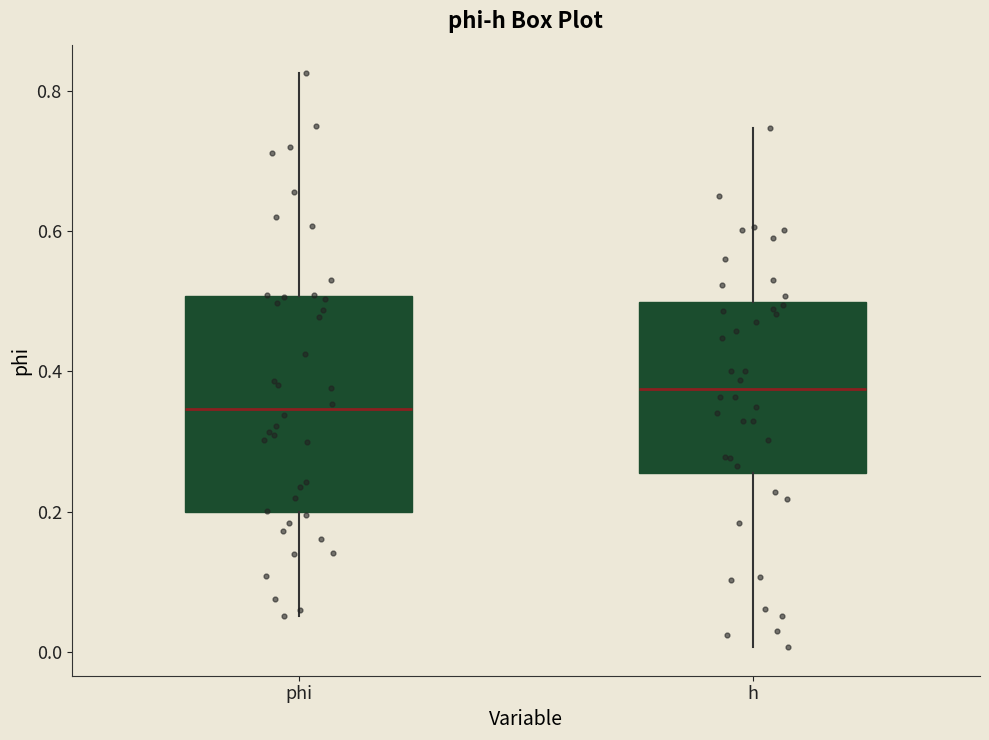

Where does the upper whisker of the box for h end on the y-axis? The values are not printed on the chart, so give them approximately, as read against the axis.

0.74